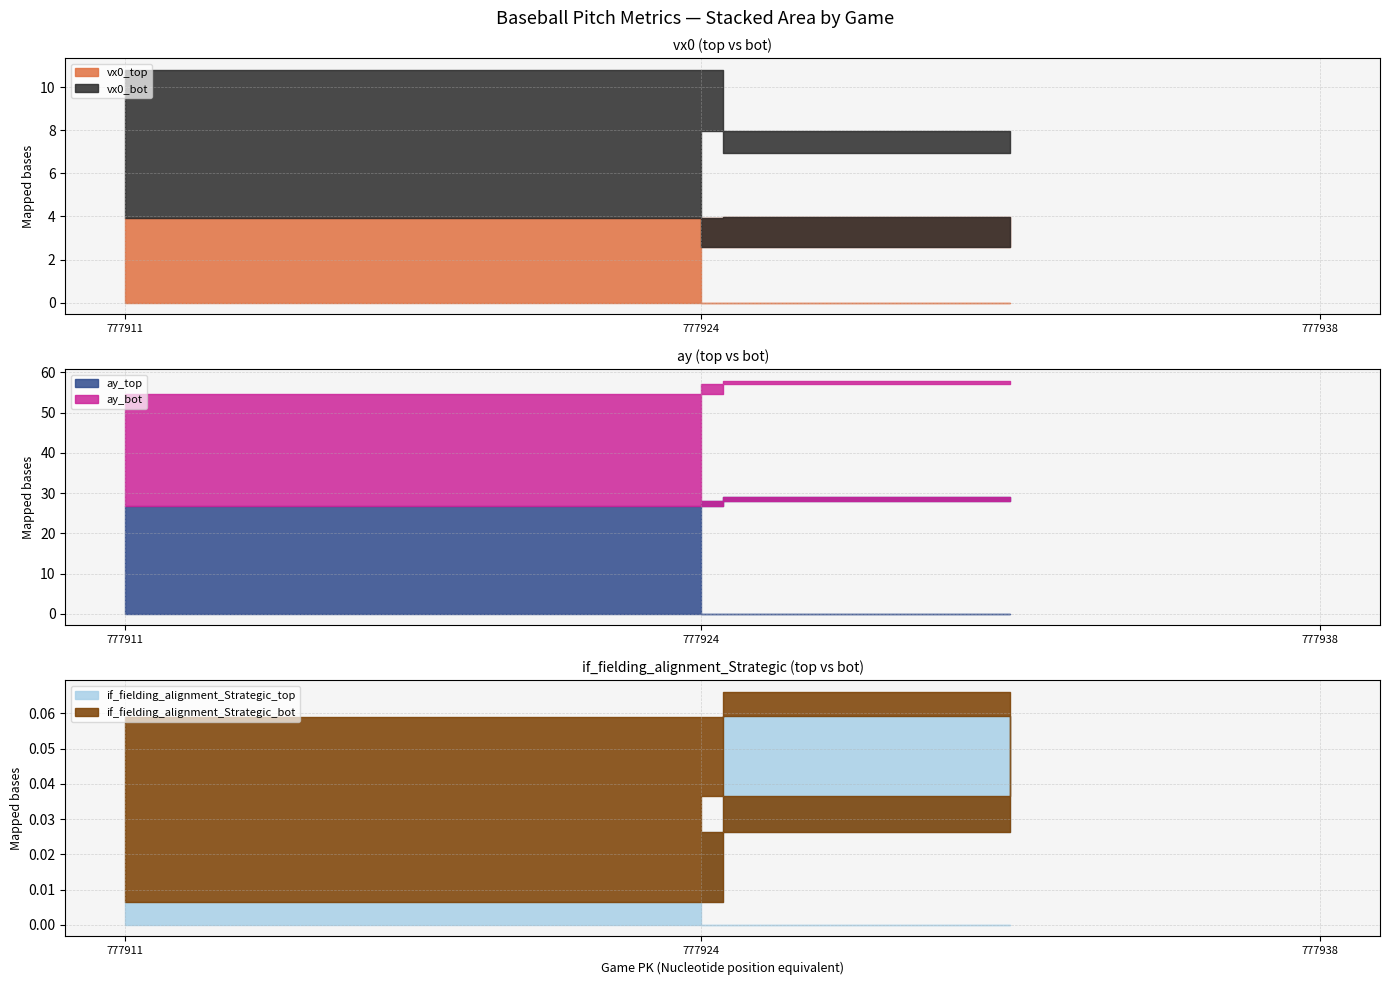

Does the chart display data point markers on the line(s)?

No